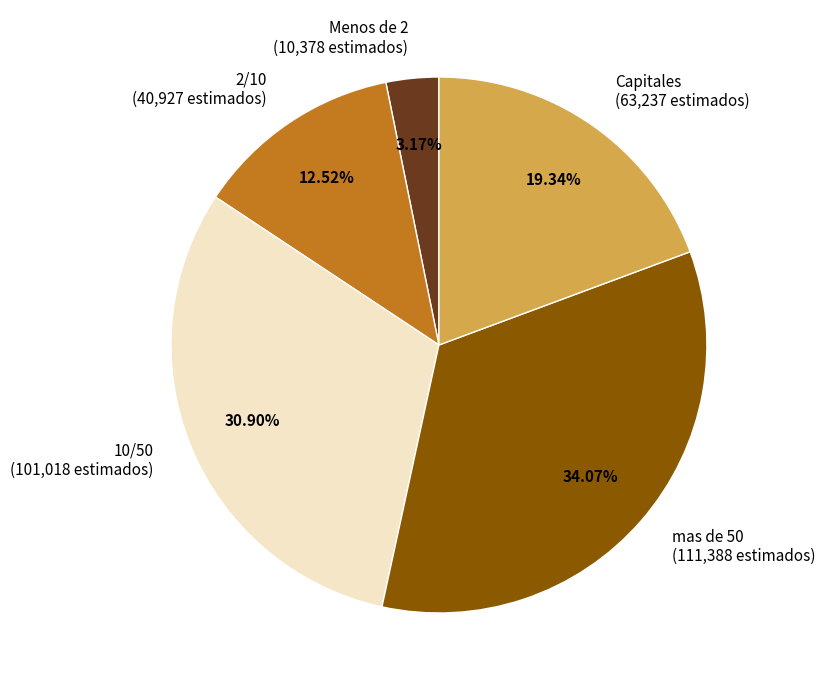

To the nearest percent, what portion does mas de 50 represent?

34%